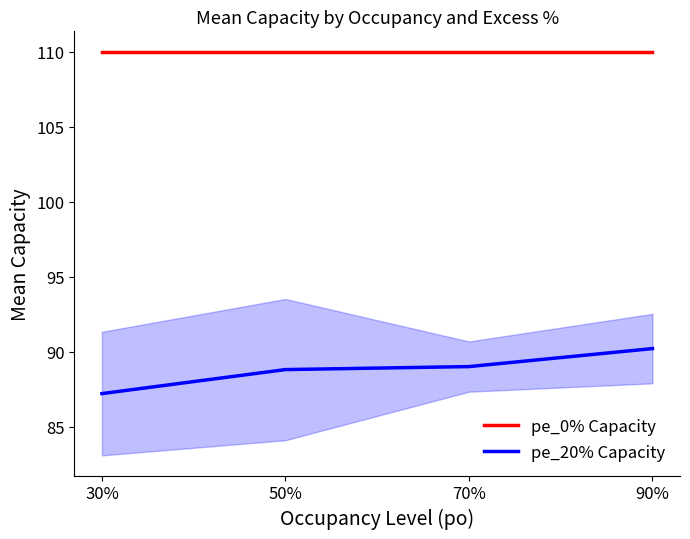

True or false: pe_0% Capacity and pe_20% Capacity intersect in this chart.

False